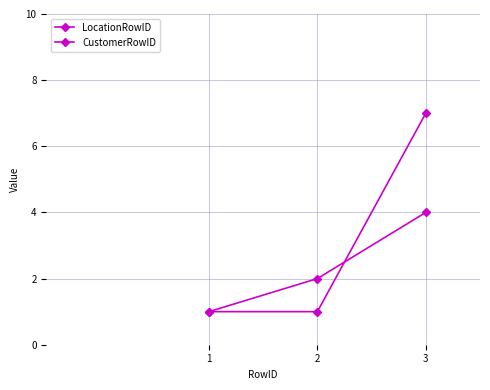

At which label does LocationRowID reach its peak?

3